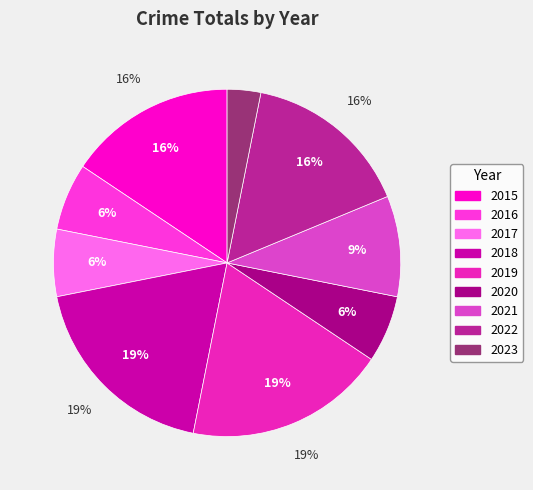

How many slices are in this pie chart?

9